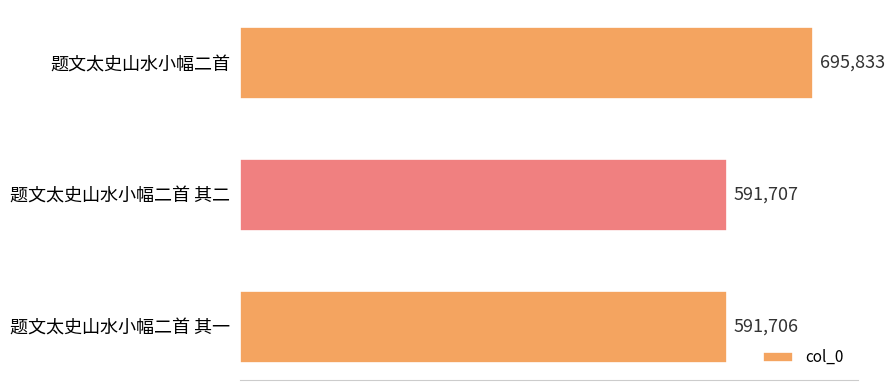

What is the greatest value displayed?

695833